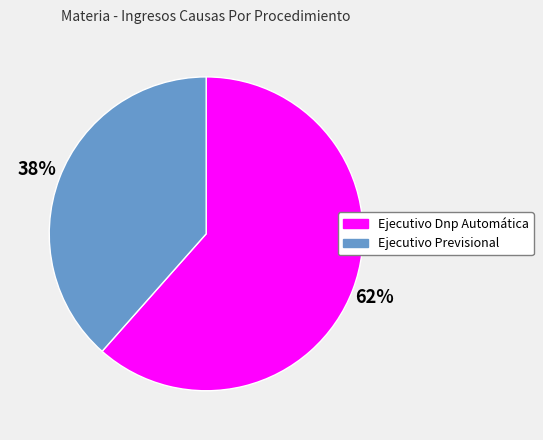

What percentage is the Ejecutivo Dnp Automática slice, to the nearest percent?

62%